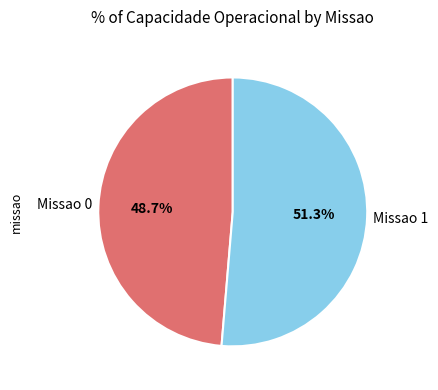

Which has a higher value, Missao 0 or Missao 1?

Missao 1